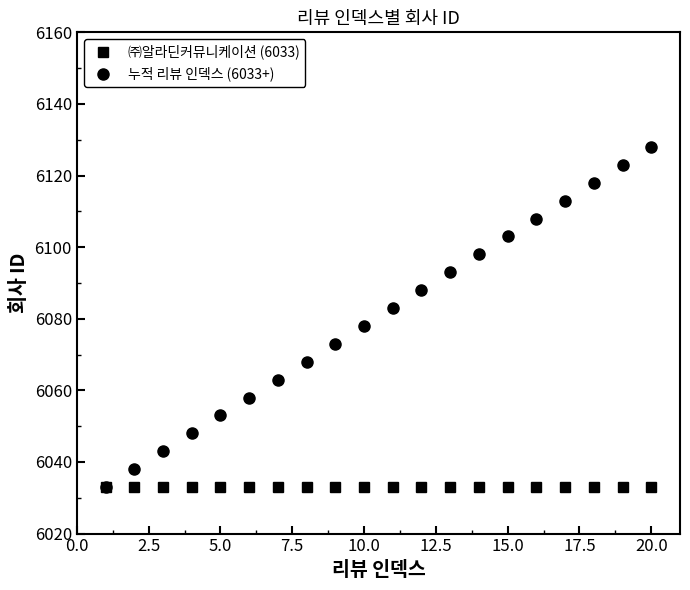

Which series has the widest spread of values?

누적 리뷰 인덱스 (6033+)